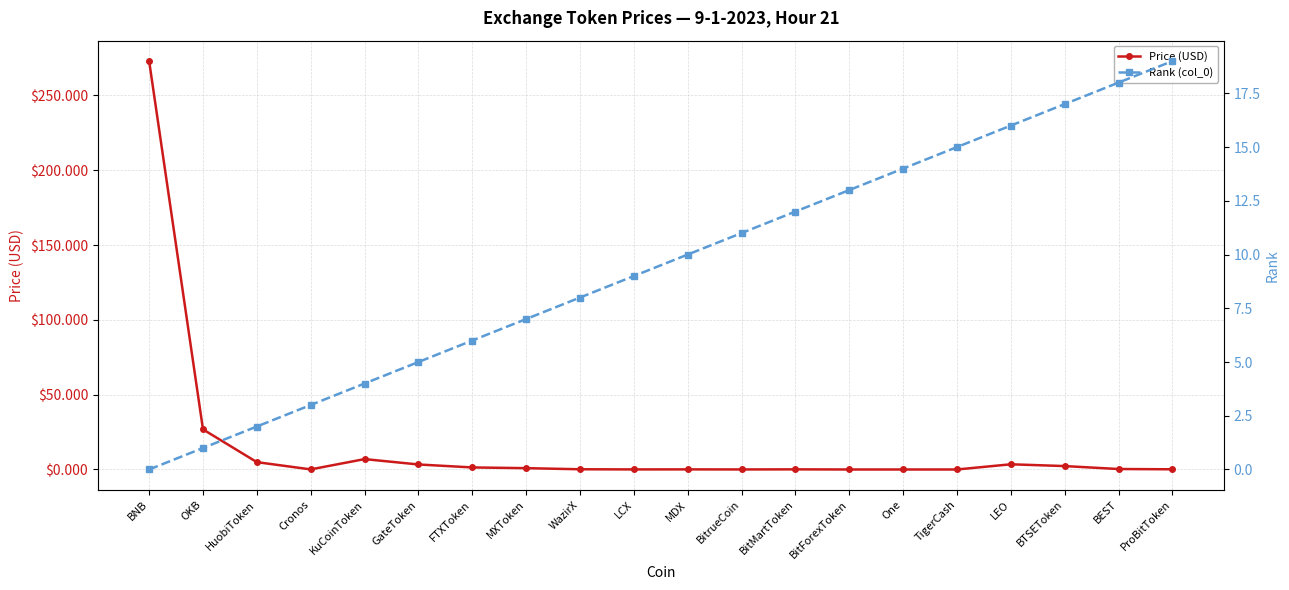

What is the difference between the highest and lowest values at BNB?

273.0